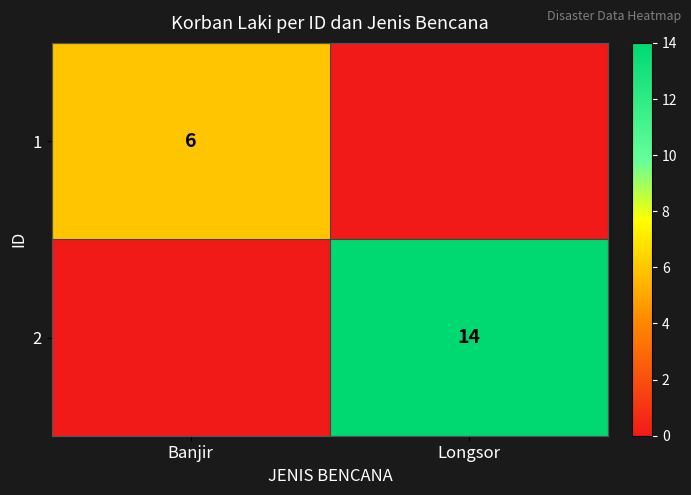

Count the number of categories in the chart.

2